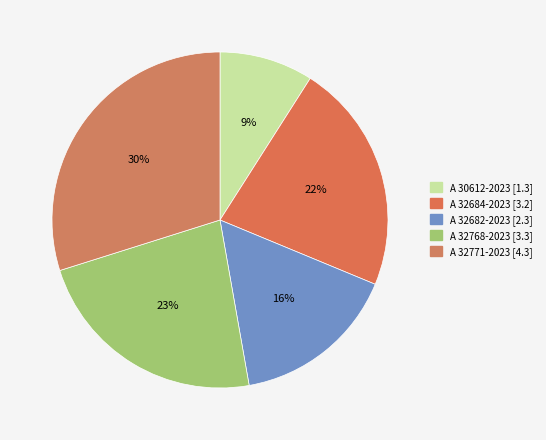

Combined, what portion of the pie is A 32682-2023 and A 30612-2023?

25.0%